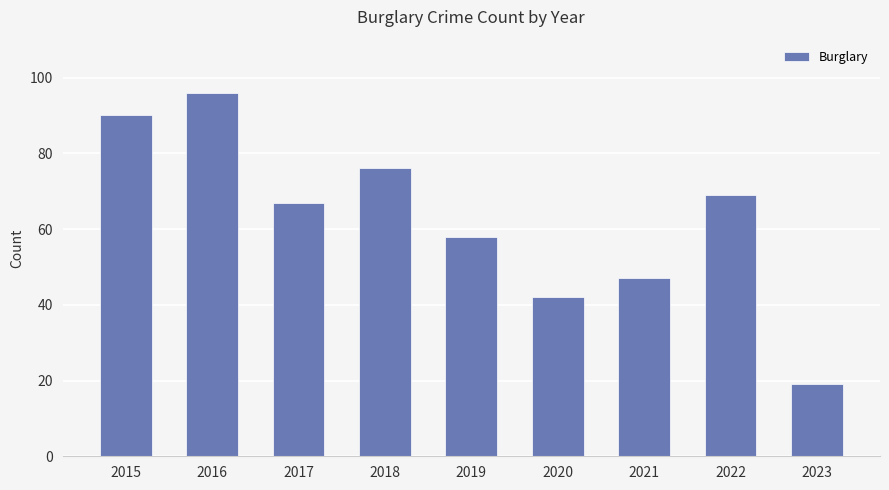

What is the maximum value shown in the chart?

96